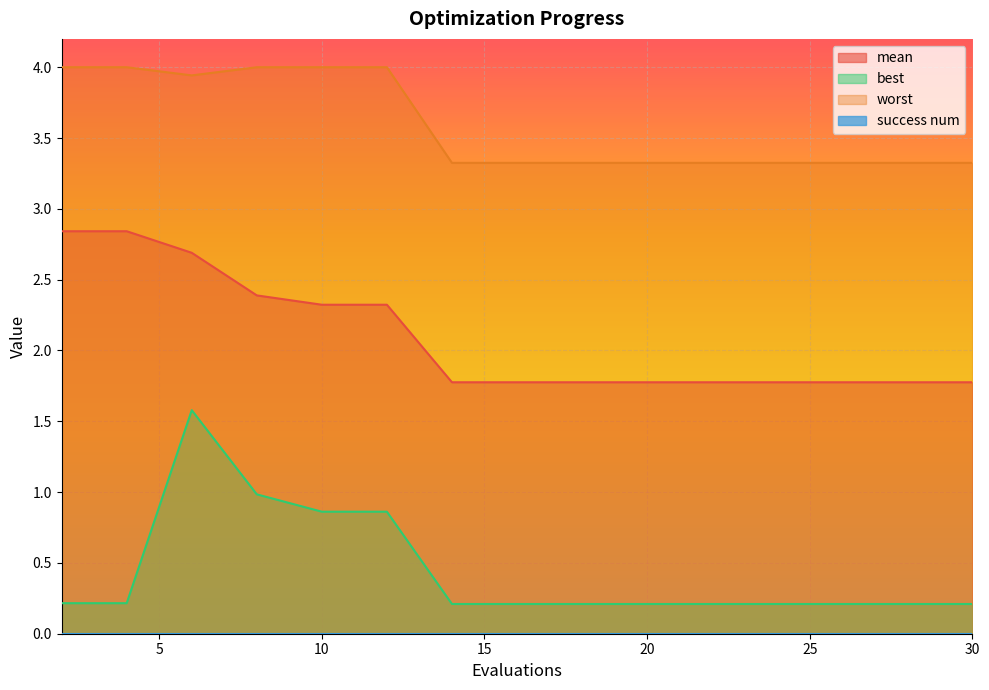

What is the maximum value shown in the chart?

4.0